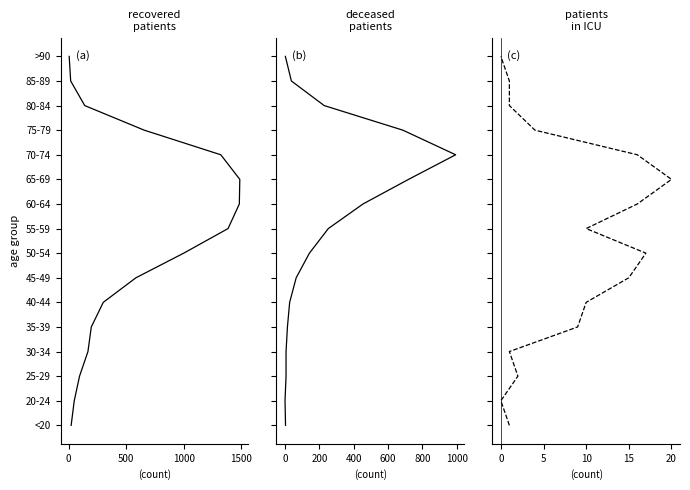

True or false: recovered_patients and patients_in_icu intersect in this chart.

False